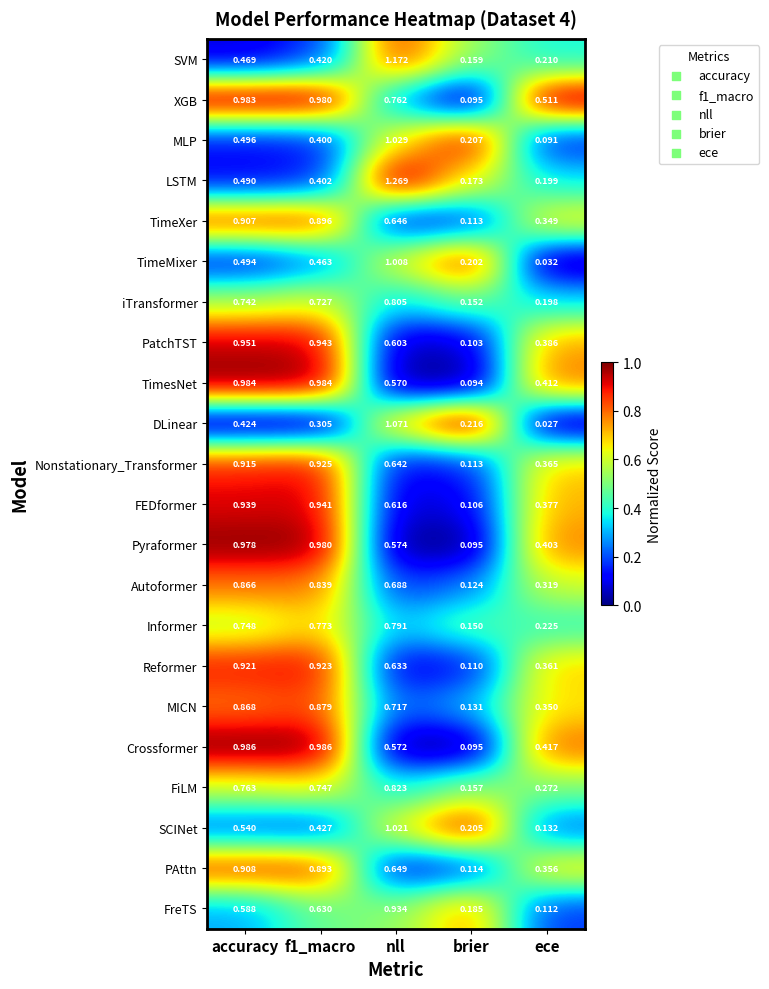

Which label corresponds to the smallest value in the chart?

ece